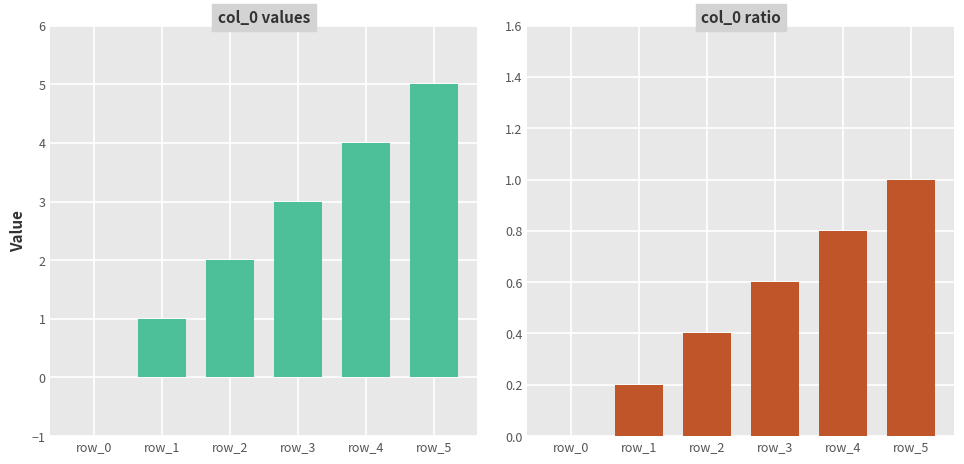

Which has a higher value, row_1 or row_3?

row_3